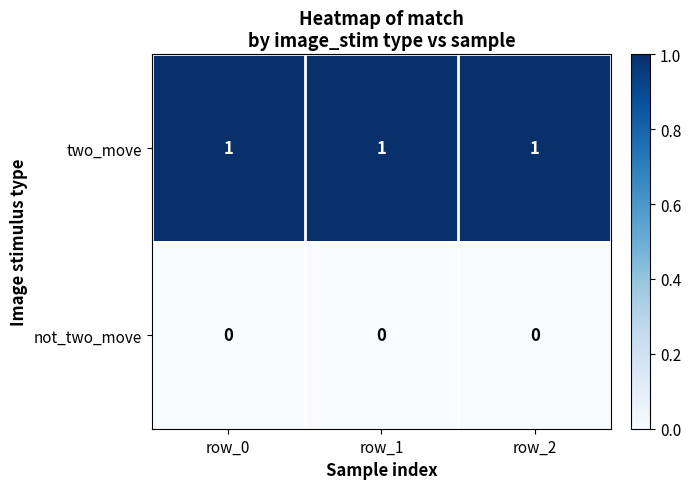

Rank the series by their average value, from highest to lowest.

two_move, not_two_move